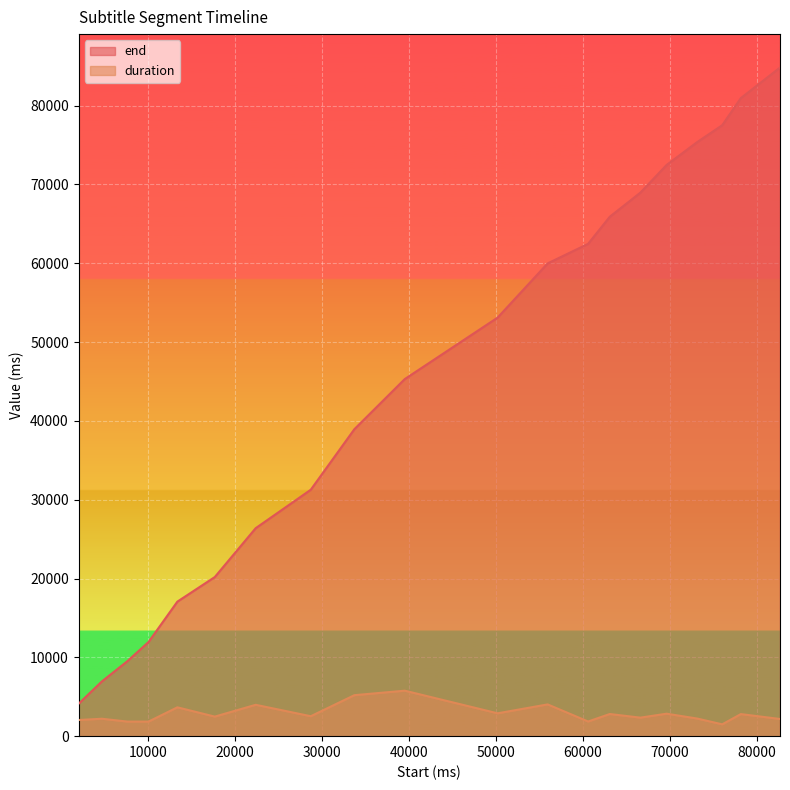

List the series in order of their peak value, lowest first.

duration, end